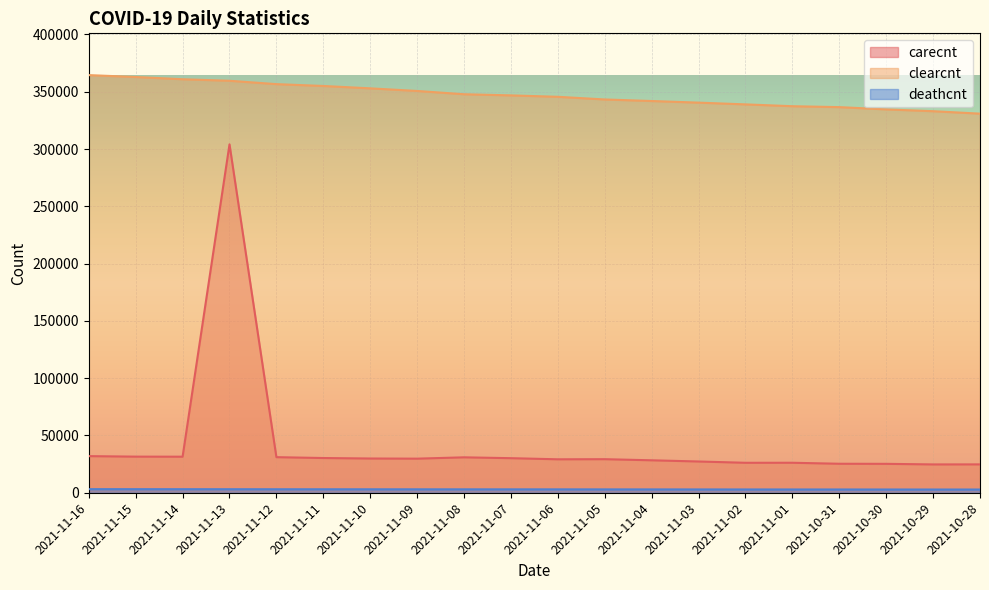

At which category does the chart reach its minimum across all series?

2021-10-28